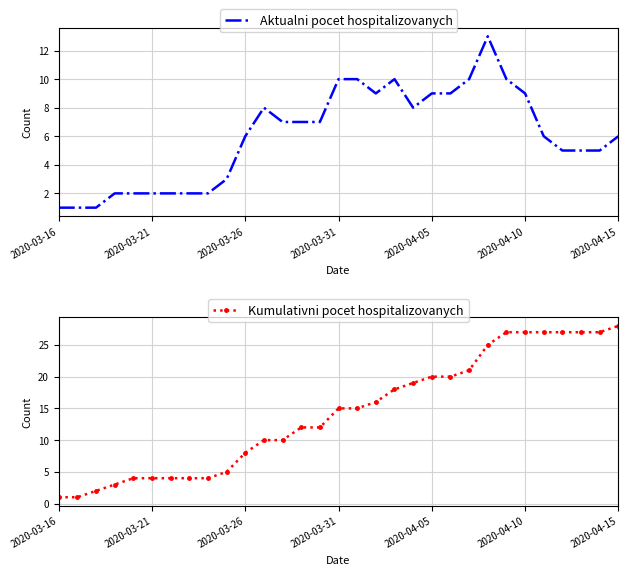

True or false: Aktualni pocet hospitalizovanych has a value of 3 at 2020-03-21.

False